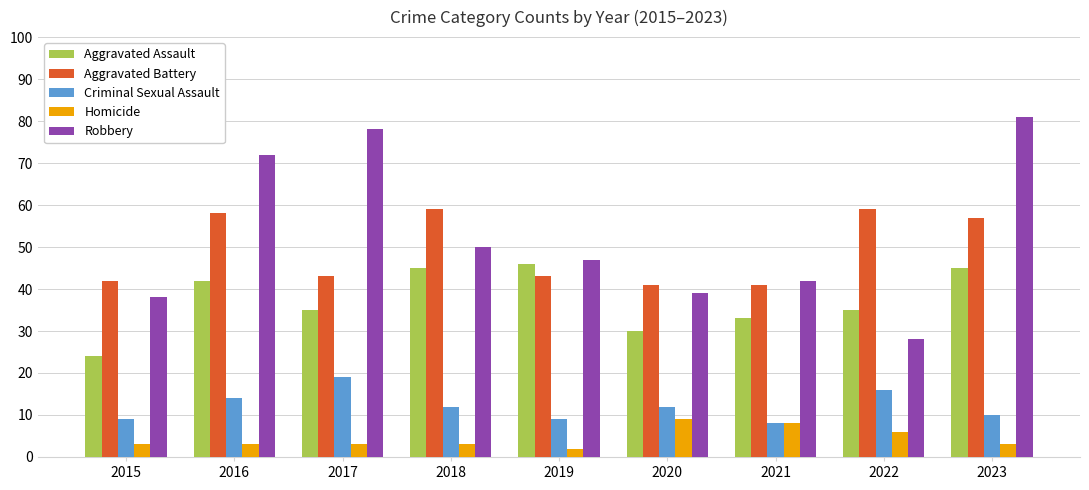

How many bars are there in each group?

5